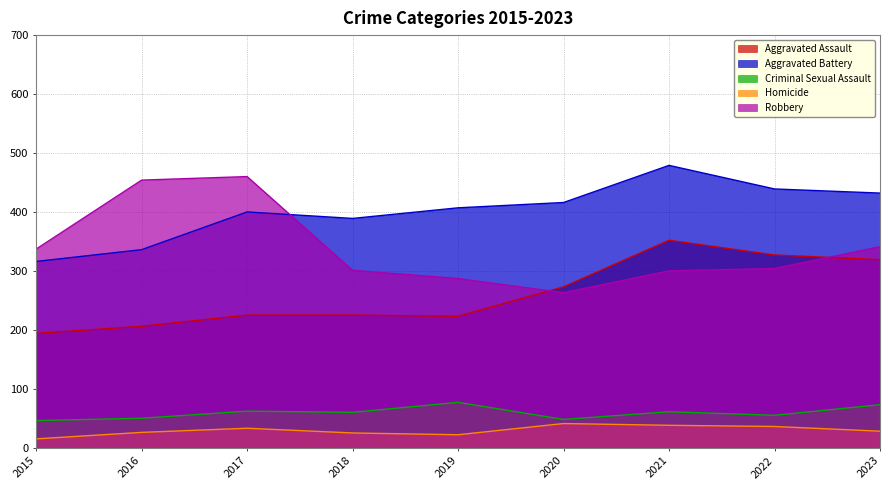

Which series ends up on top after the final intersection of Robbery and Aggravated Assault?

Robbery